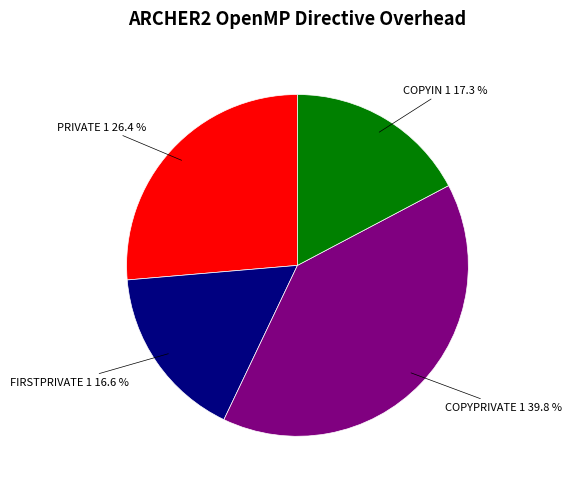

Does any single category account for the majority?

No